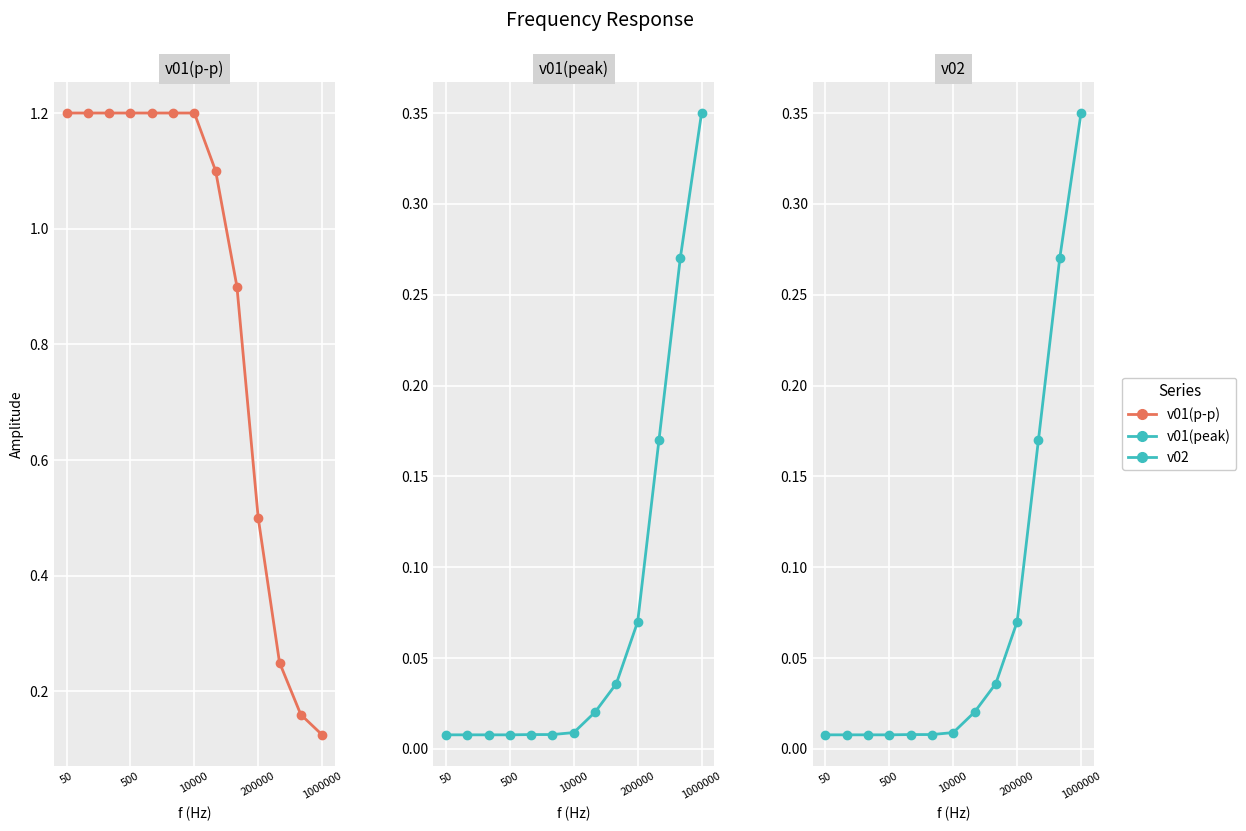

What are all the series names shown in the legend?

v01(p-p), v01(peak), v02